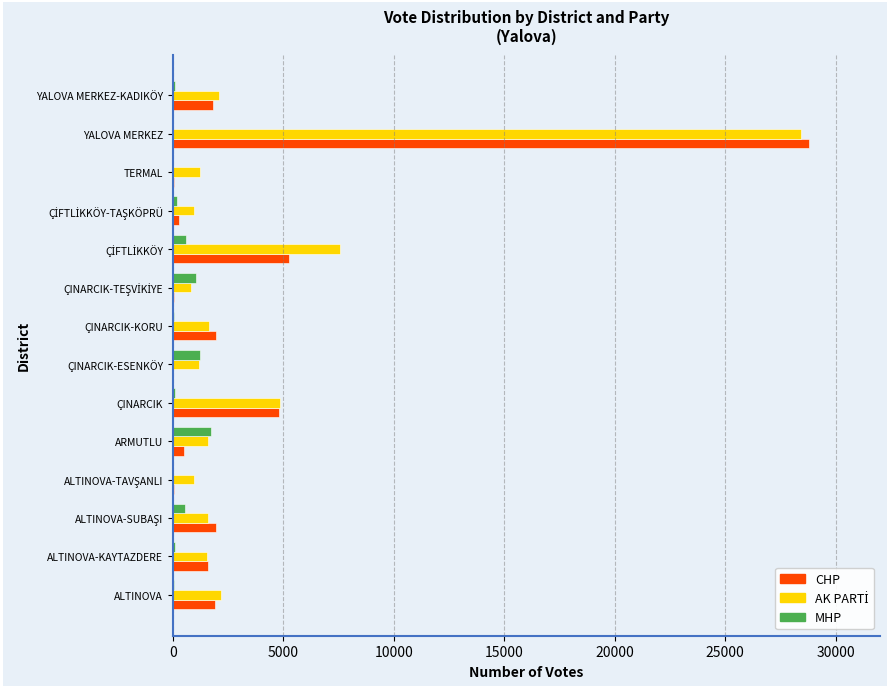

What is the sum of all MHP values?

5781